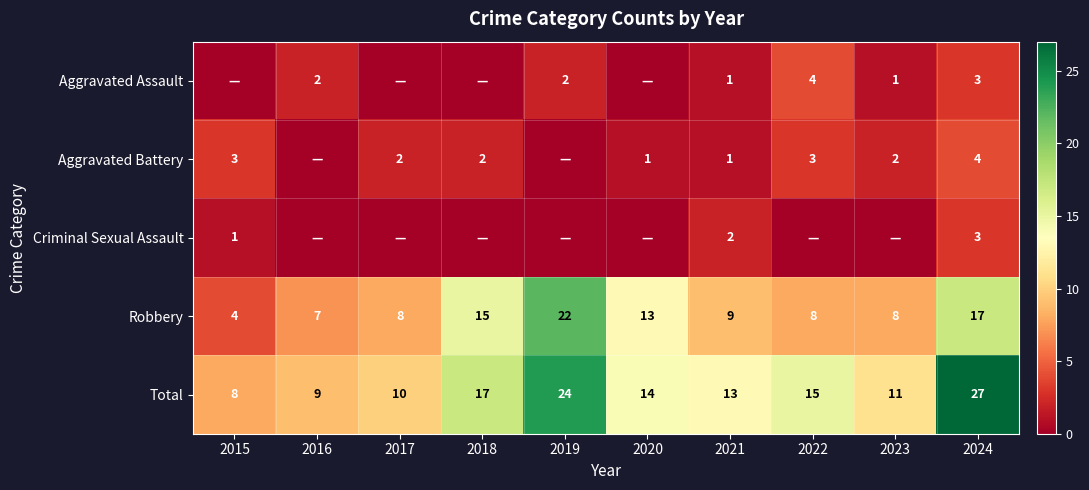

Rank the categories by Total value from lowest to highest.

2015, 2016, 2017, 2023, 2021, 2020, 2022, 2018, 2019, 2024